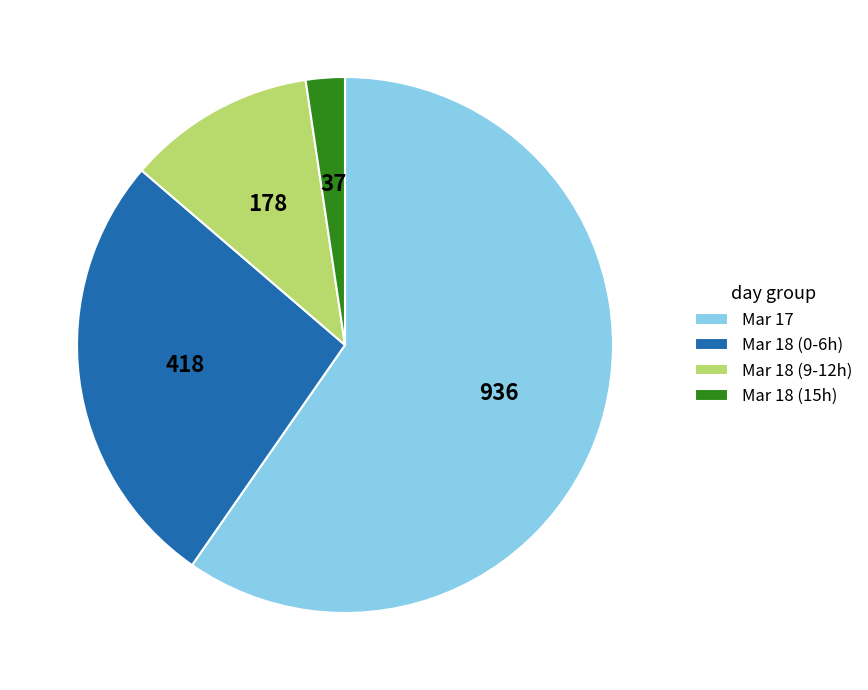

How many segments does this pie chart have?

4